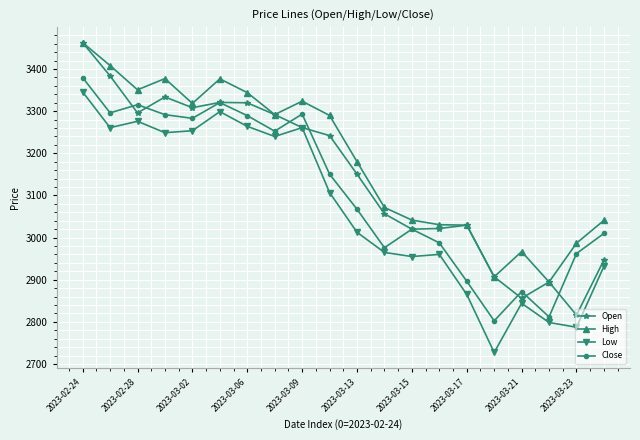

Does the chart display data point markers on the line(s)?

Yes